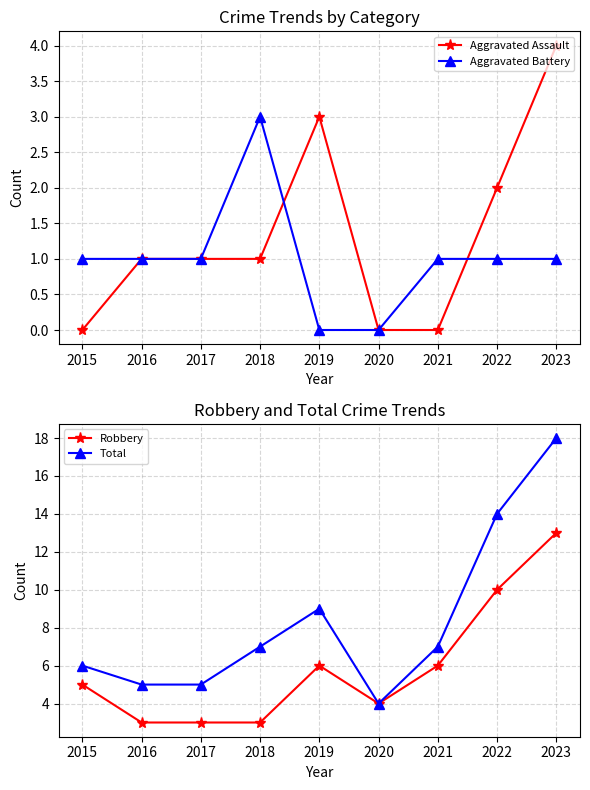

How many lines are shown in the chart?

4